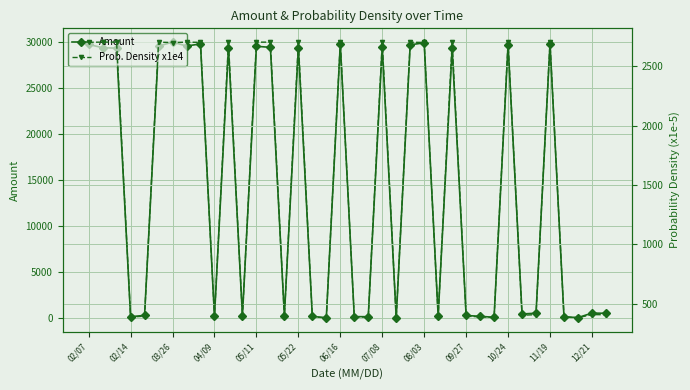

True or false: Amount has more than 2 points higher than both neighbors.

True